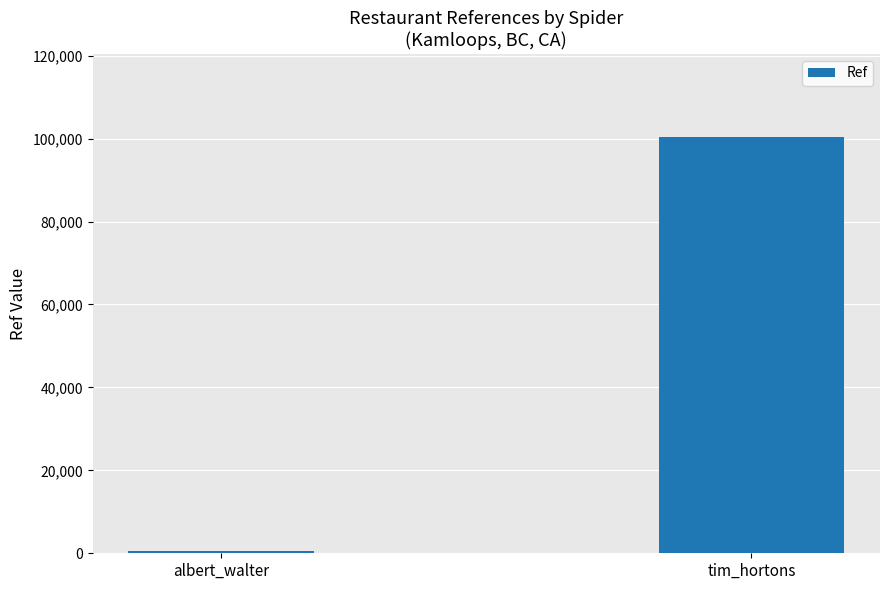

What is the difference between the maximum and minimum values?

99721